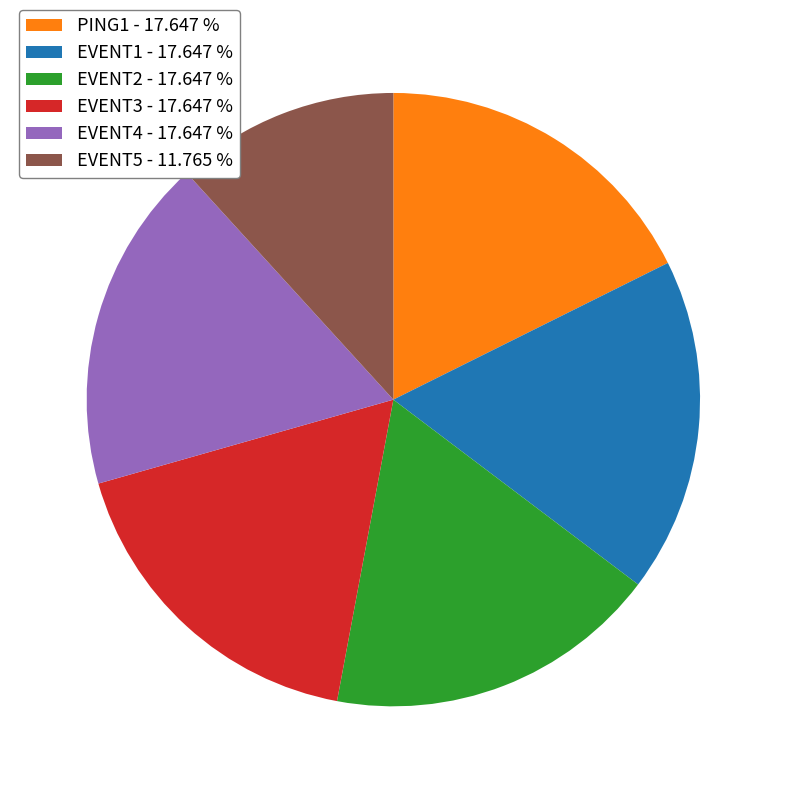

What is the ratio of the value at EVENT3 to the value at EVENT4?

1.0